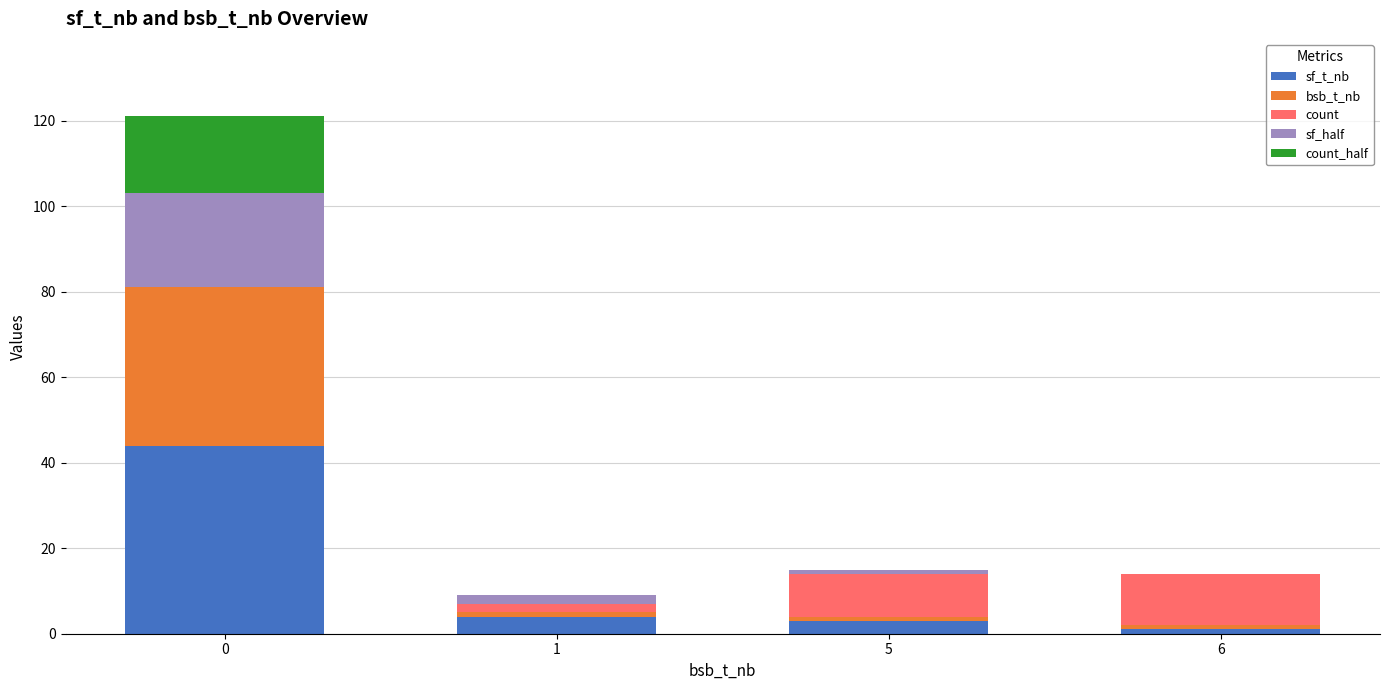

What is the highest value of the sf_t_nb series?

44